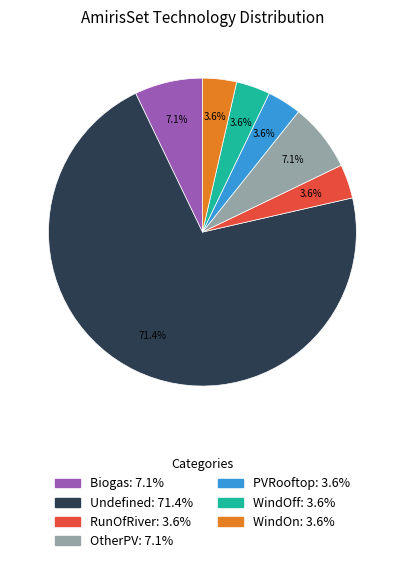

What percentage is the RunOfRiver slice, to the nearest percent?

4%